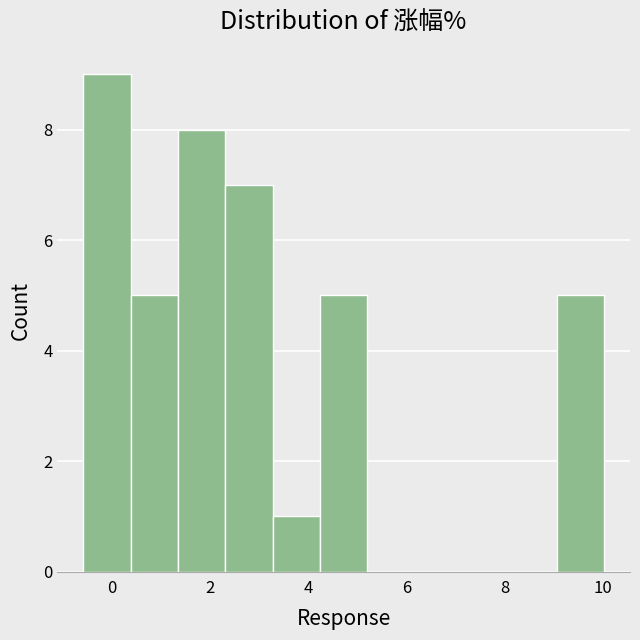

Reading left to right, transcribe this chart: for each bar, give the range it covers on the x-axis and its height. Neither the bar edges nor the heights are printed on the chart, so give them approximately, as read against the axes.

-0.6 to 0.4: 9
0.4 to 1.4: 5
1.4 to 2.4: 8
2.4 to 3.2: 7
3.2 to 4.2: 1
4.2 to 5.2: 5
5.2 to 6.2: 0
6.2 to 7.2: 0
7.2 to 8.0: 0
8.0 to 9.0: 0
9.0 to 10.0: 5